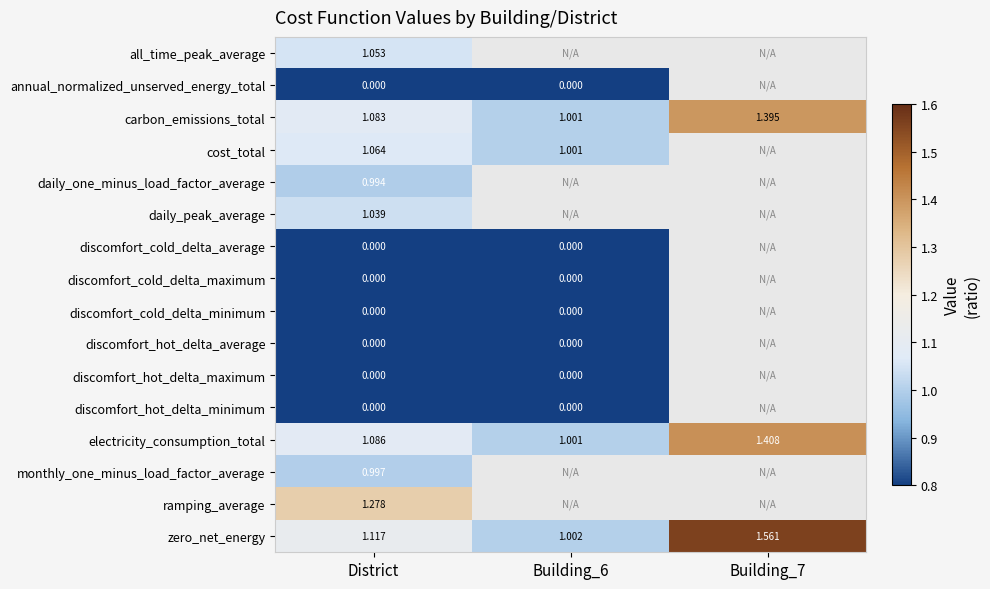

Is it true that cost_total equals 1.4 at District?

False